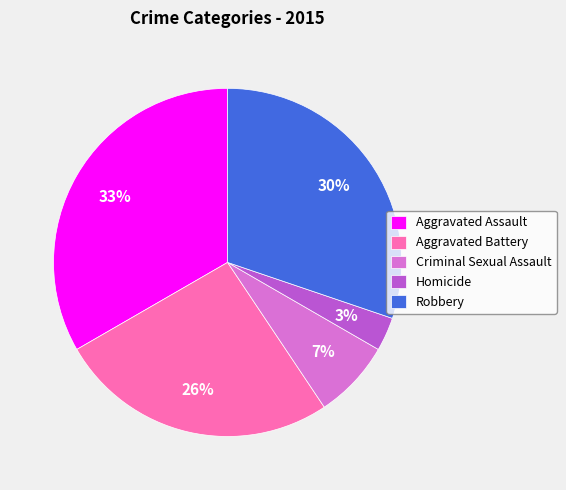

The Homicide slice represents 14% of the pie. True or false?

False